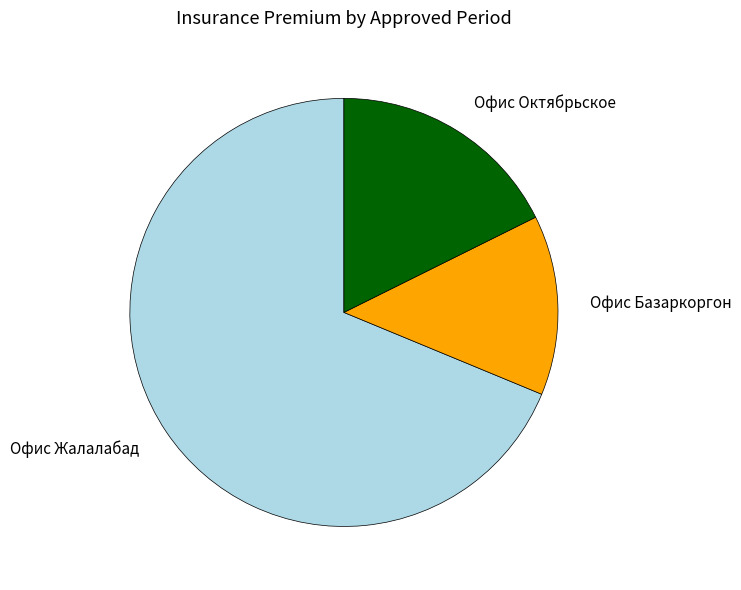

Count the number of slices in the pie.

3